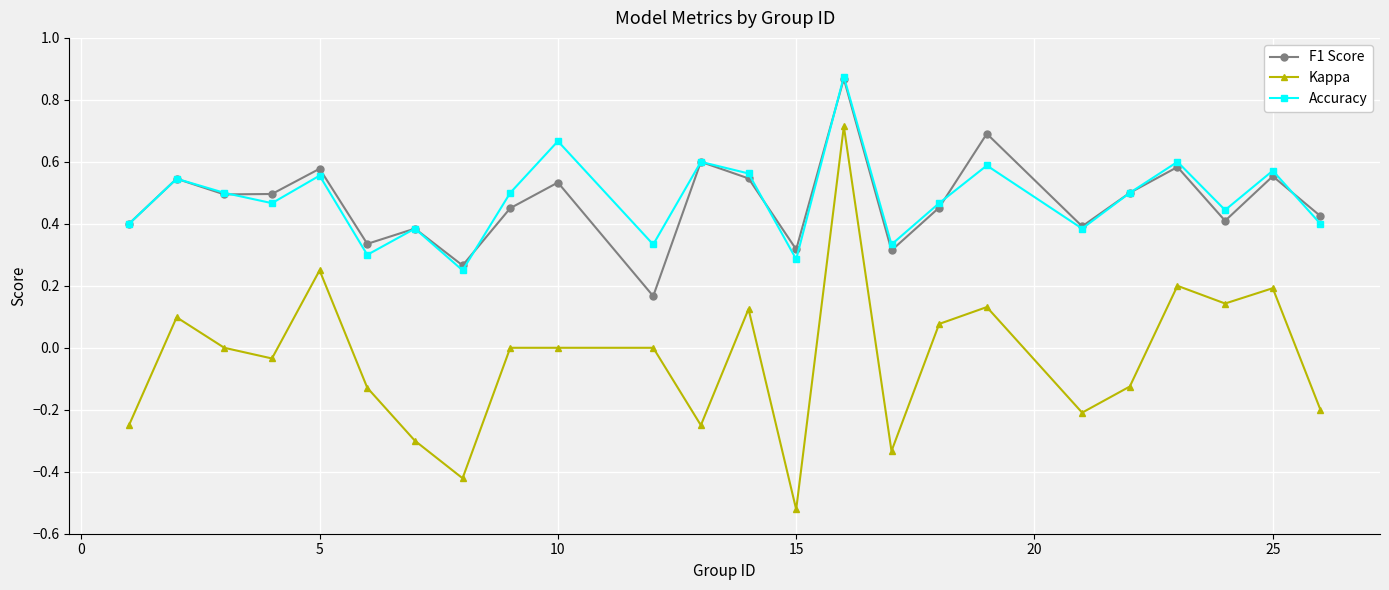

True or false: F1 Score has more than 1 interior local peaks.

True